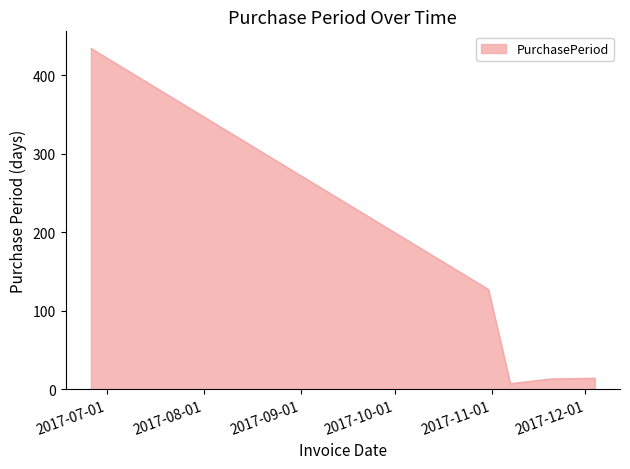

What is the maximum value shown in the chart?

434